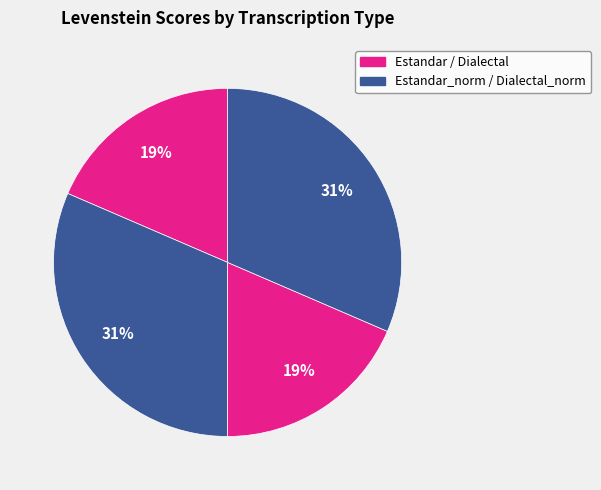

How many slices are in this pie chart?

4